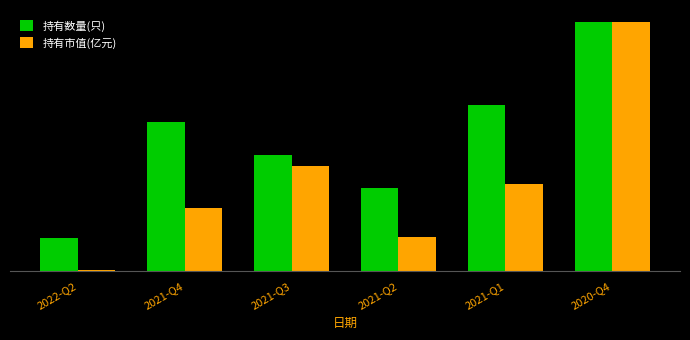

Is the value of 持有数量(只) at 2020-Q4 greater than the value of 持有市值(亿元) at 2021-Q2?

Yes